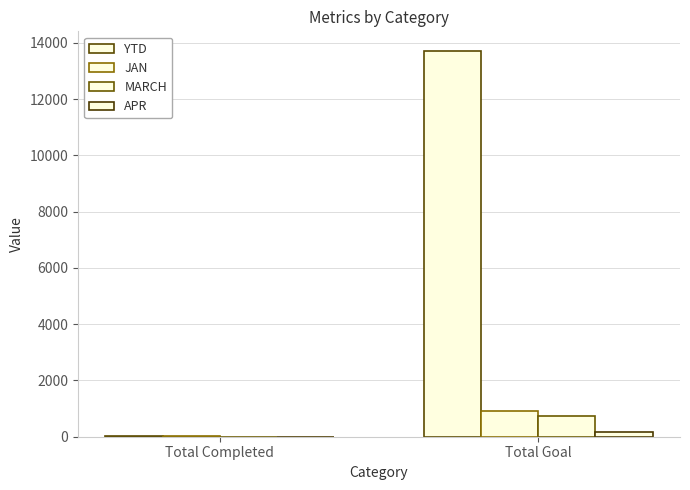

Count the number of categories in the chart.

2